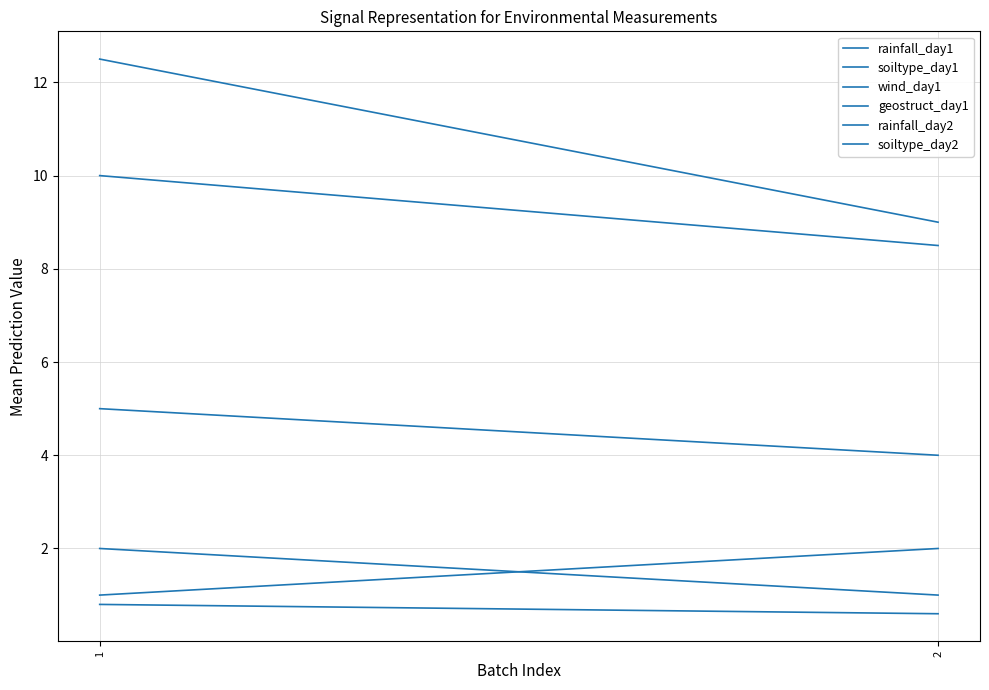

True or false: wind_day1 has a value of 4.0 at 2.

True